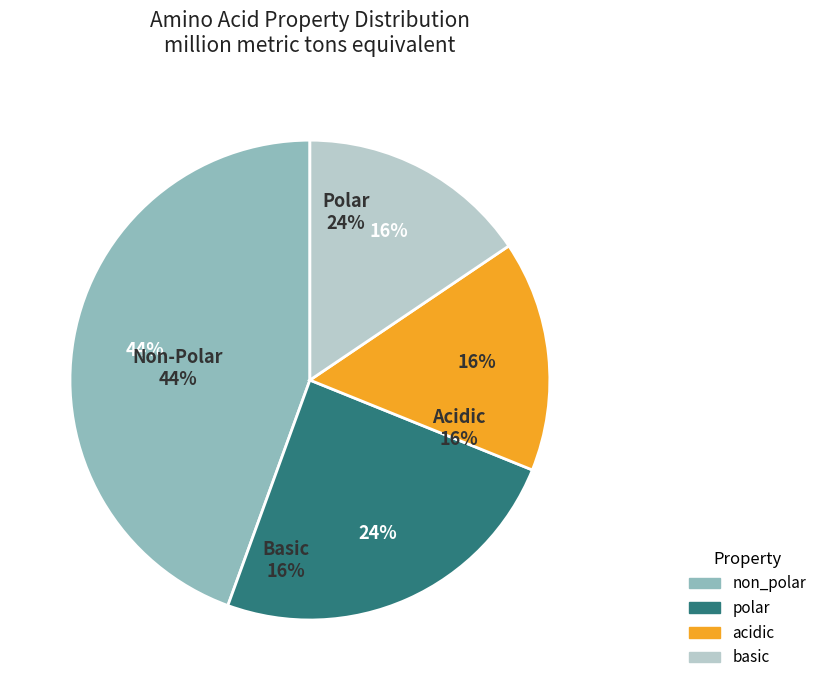

What is the largest slice in the pie chart?

non_polar